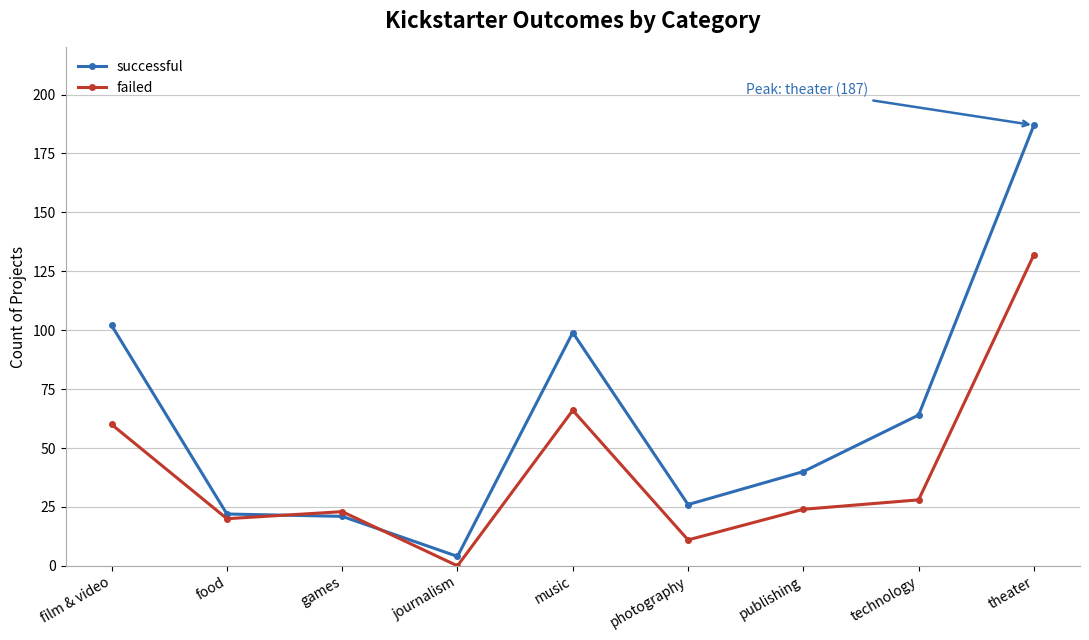

What is the difference between the highest and lowest values at photography?

15